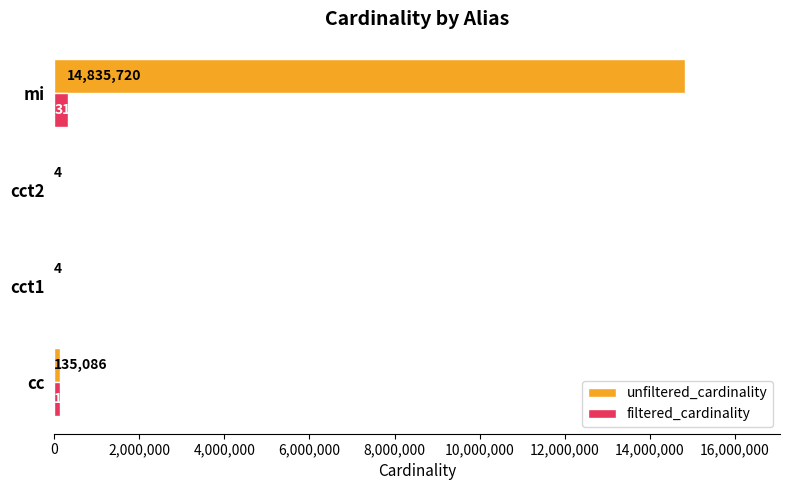

True or false: filtered_cardinality has a value of 1 at cct1.

True